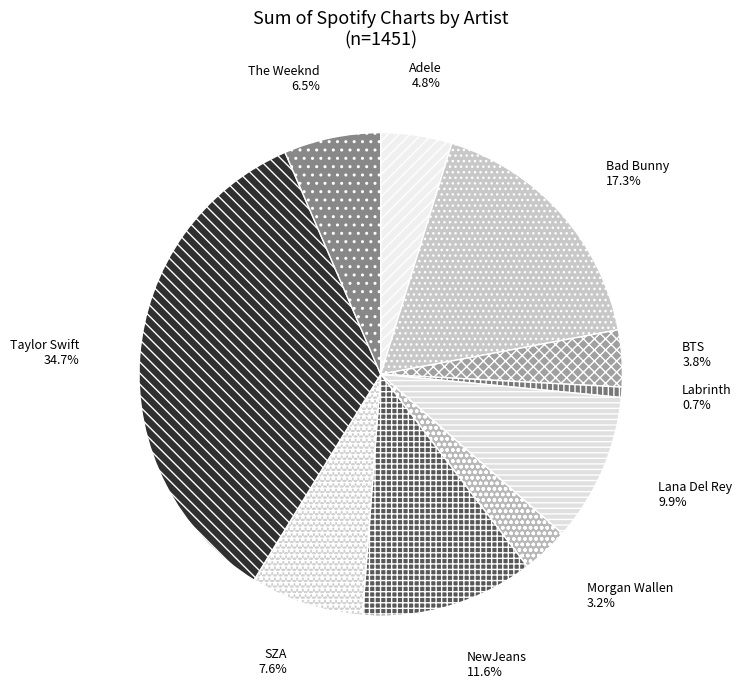

Approximately how many times larger is the value at The Weeknd compared to Lana Del Rey?

0.7